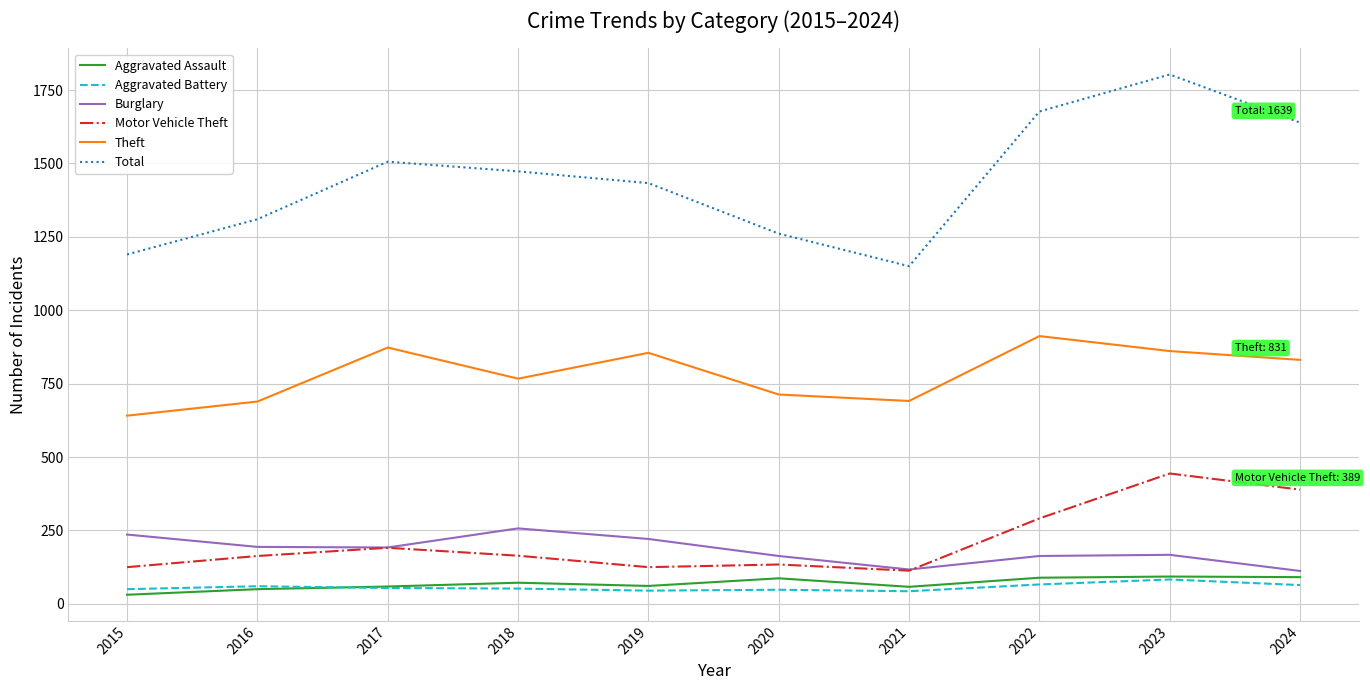

What is the sum of the Aggravated Assault values at 2019 and 2024?

152